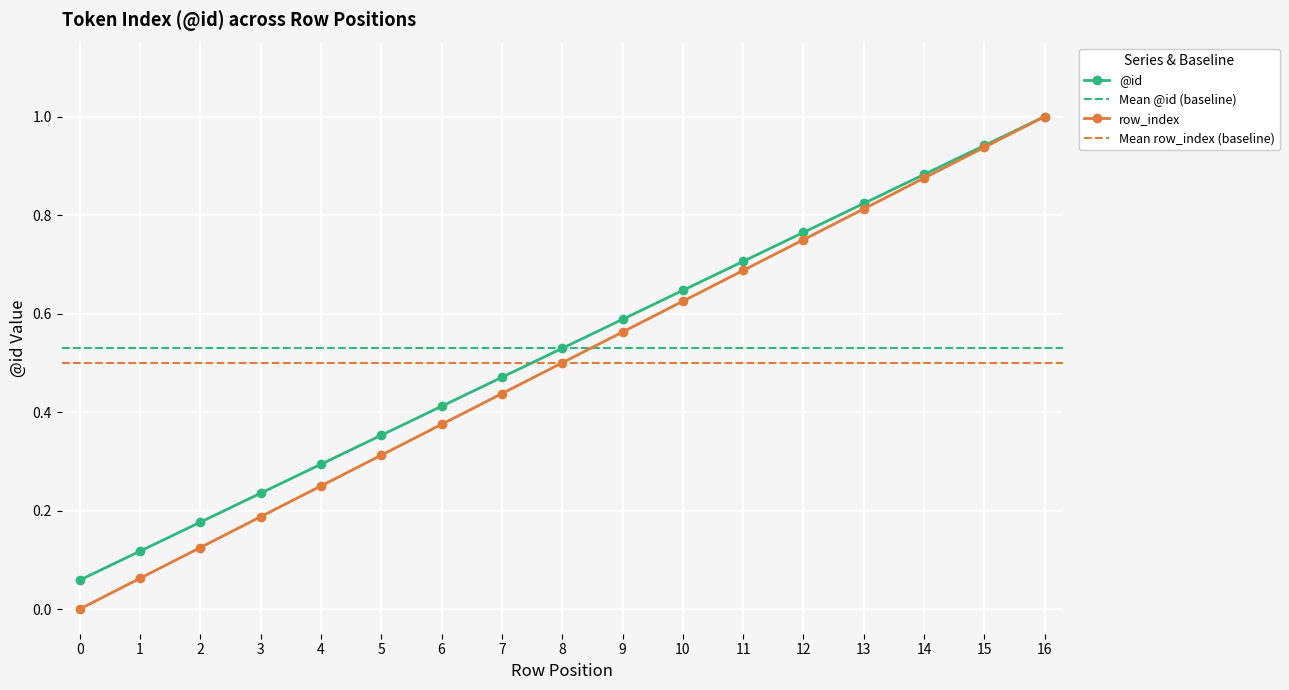

What is the greatest value displayed?

1.0